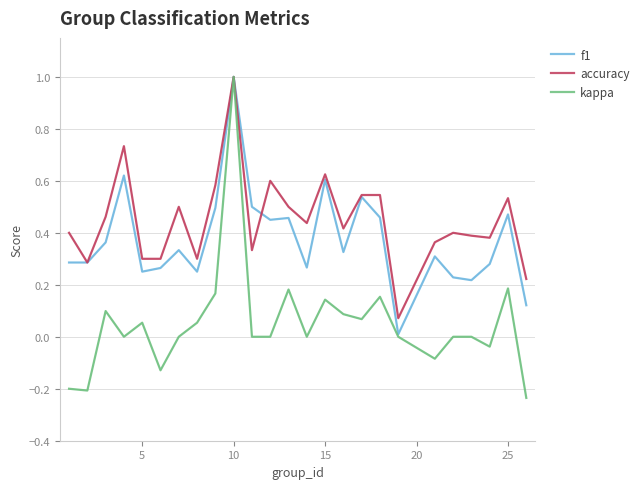

List the series in order of their overall mean, highest first.

accuracy, f1, kappa